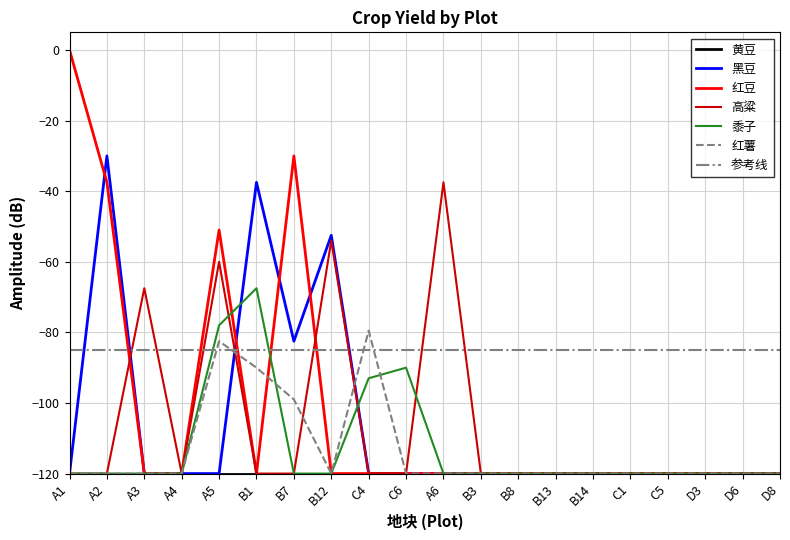

Does the chart have visible grid lines?

Yes